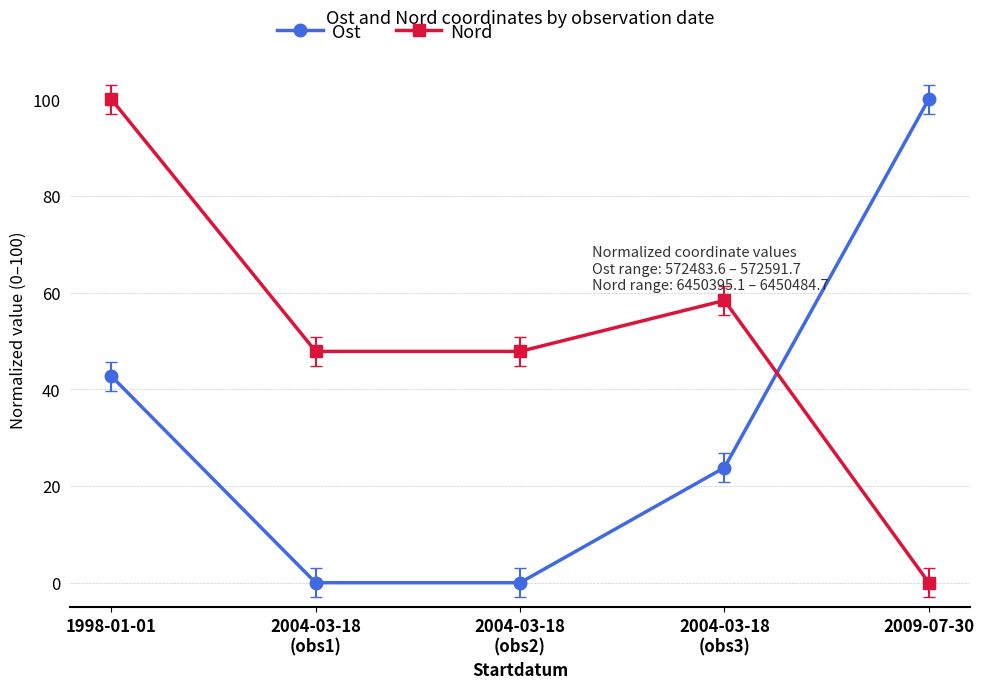

Is the value of Nord at 2004-03-18
(obs1) greater than the value of Ost at 2004-03-18
(obs2)?

Yes